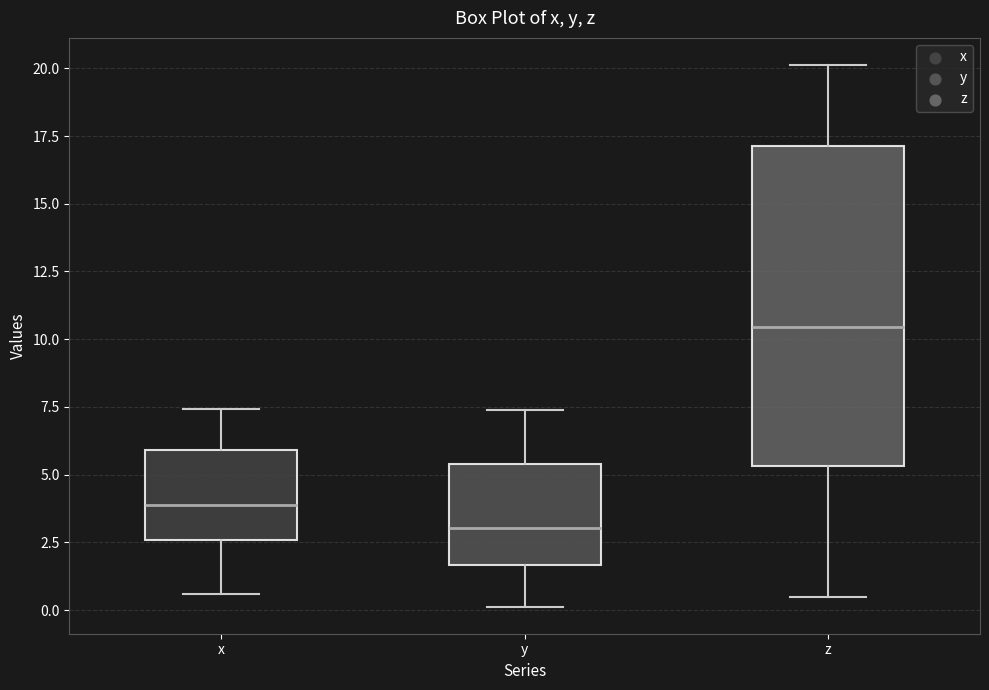

Reading left to right, read every box against the y-axis: the position of its median line, the range the box covers, and the ends of its whiskers. The values are not printed on the chart, so give them approximately, as read against the axis.

x: median 4.0, box 2.5 to 6.0, whiskers 0.5 to 7.5
y: median 3.0, box 1.5 to 5.5, whiskers 0.0 to 7.5
z: median 10.5, box 5.5 to 17.0, whiskers 0.5 to 20.0